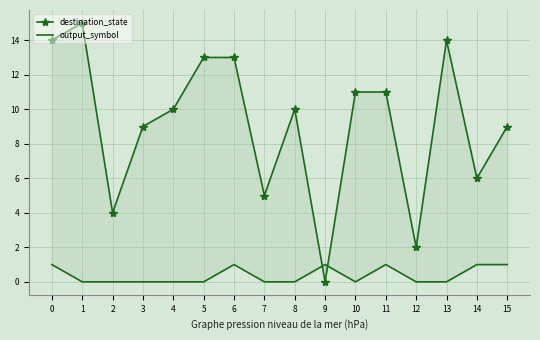

How many lines are shown in the chart?

2